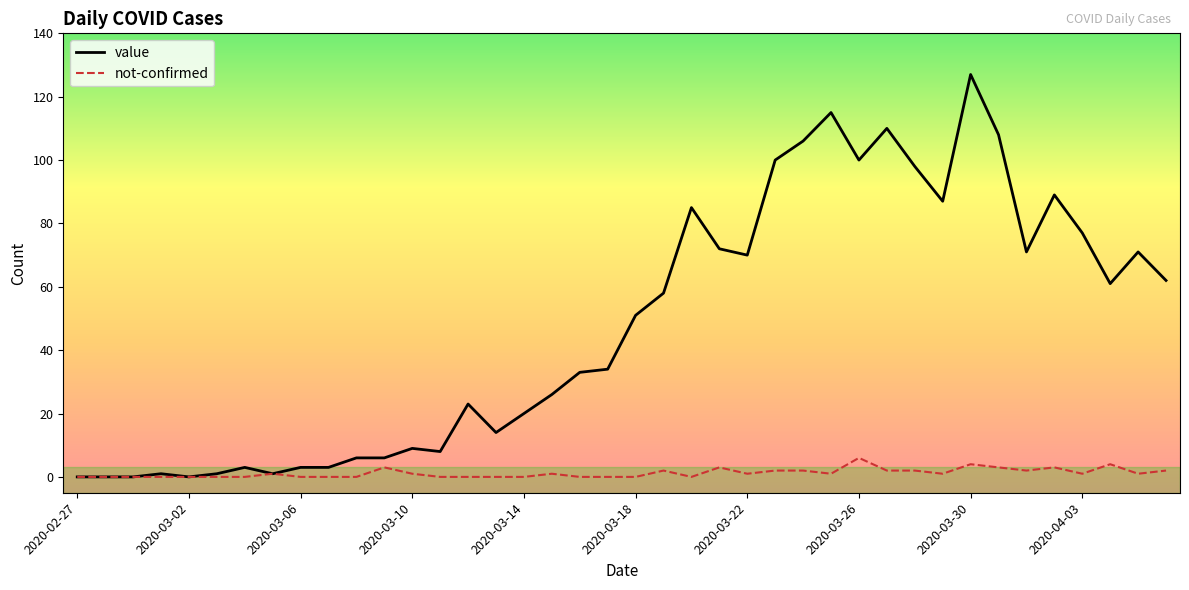

Which series has the largest total across all categories?

value